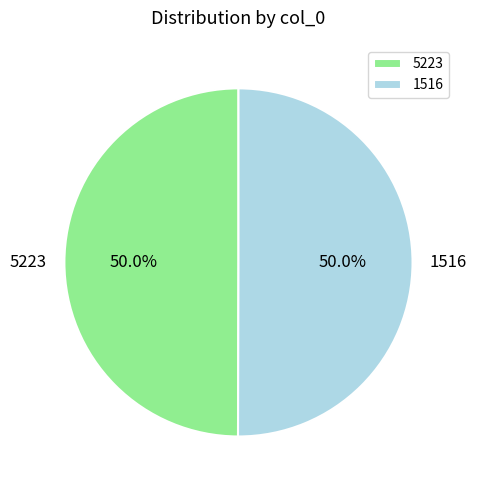

Count the number of slices in the pie.

2